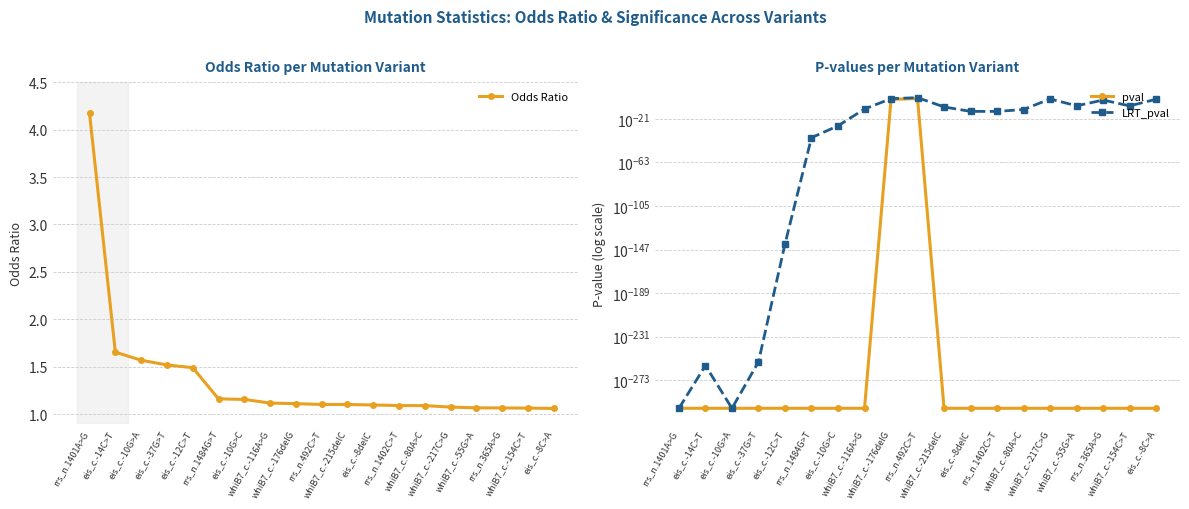

What is the label of the 10th point from the left?

rrs_n.492C>T